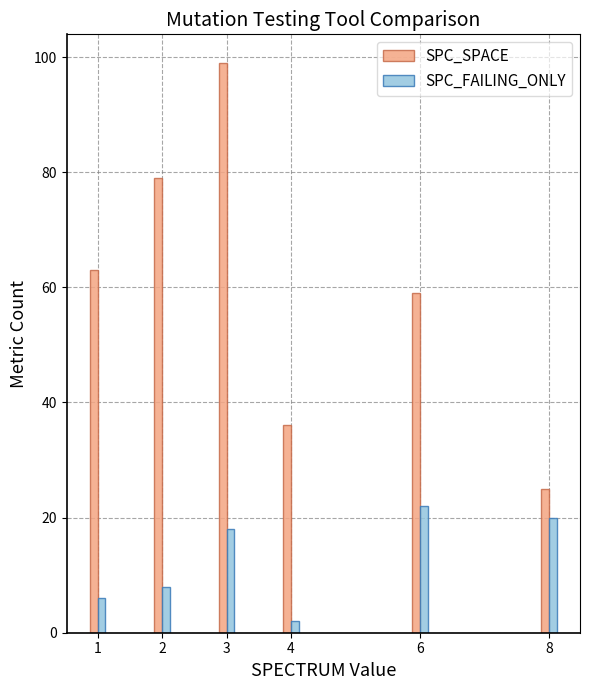

What is the total value across all series at 2?

87